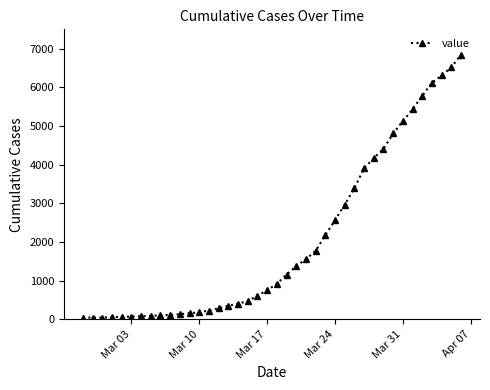

What is the maximum value shown in the chart?

6844